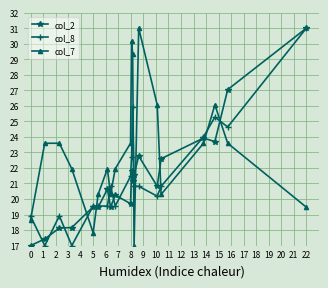

At how many categories does at least one series exceed 28?

4